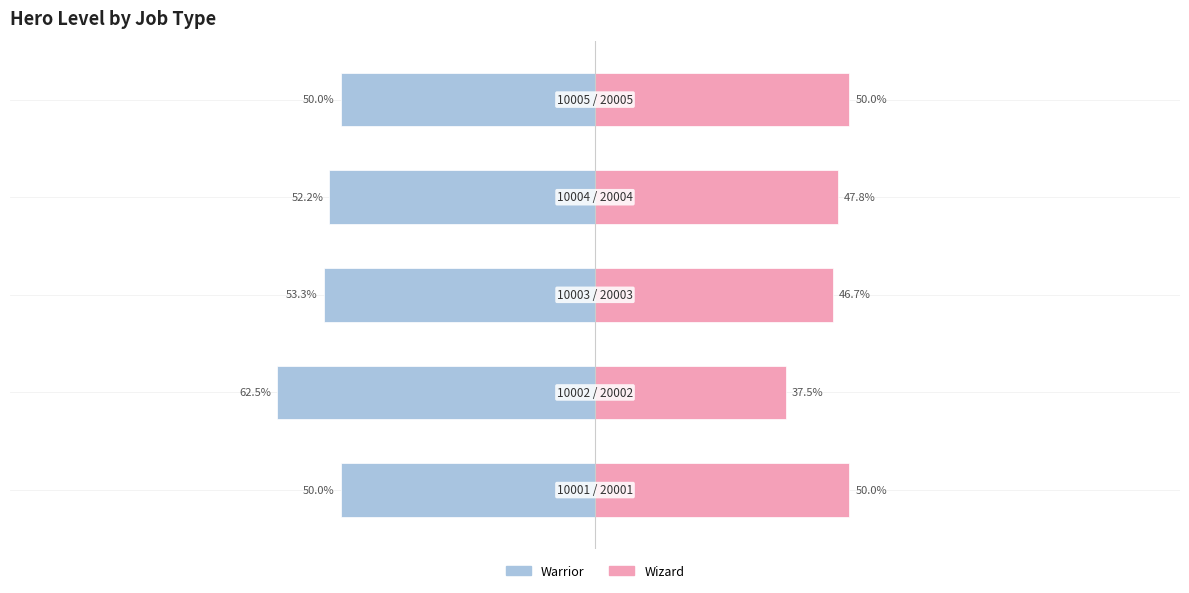

Is it true that Wizard equals 37.5 at 1?

True